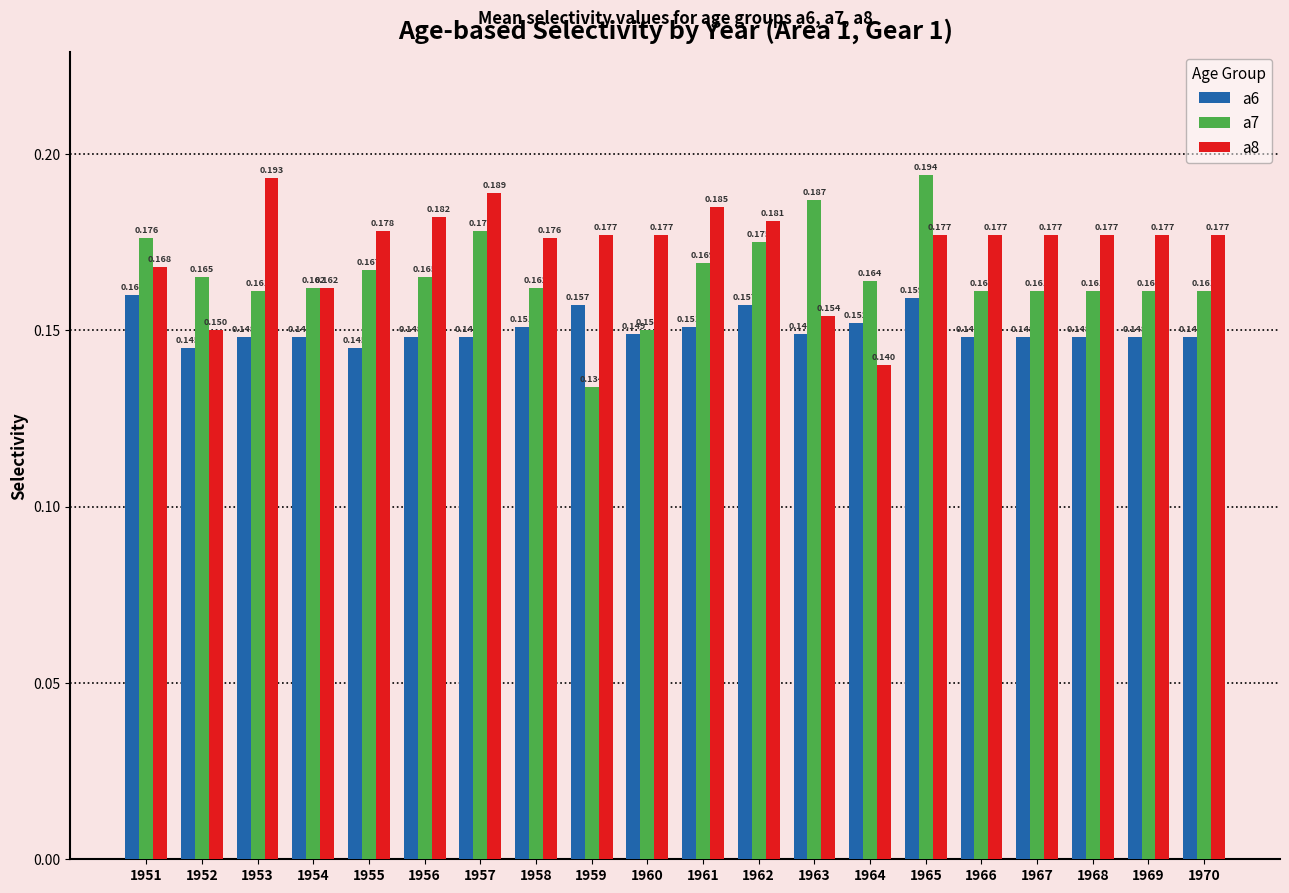

Where is a7 nearest to the value 0?

1959